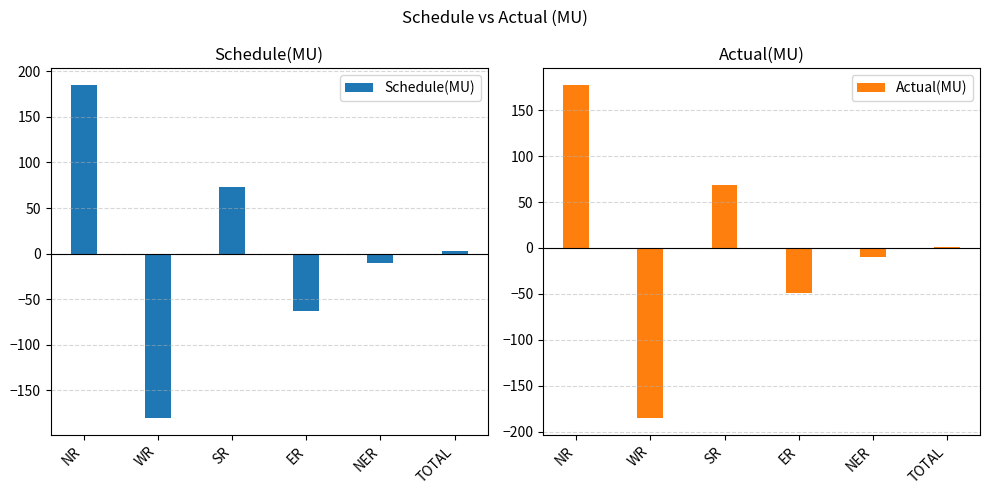

What is the approximate value of Schedule(MU) at SR?

72.7